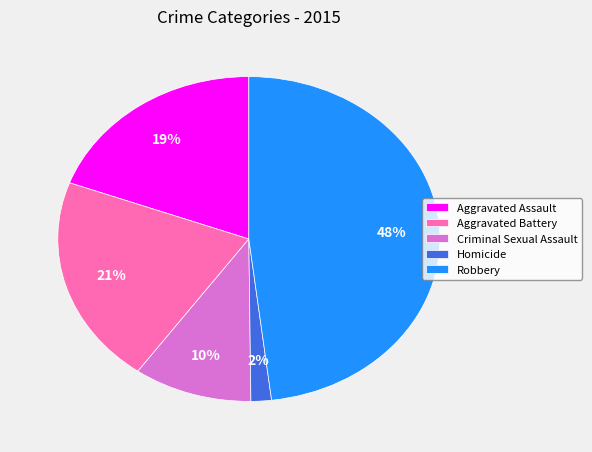

How many slices are in this pie chart?

5